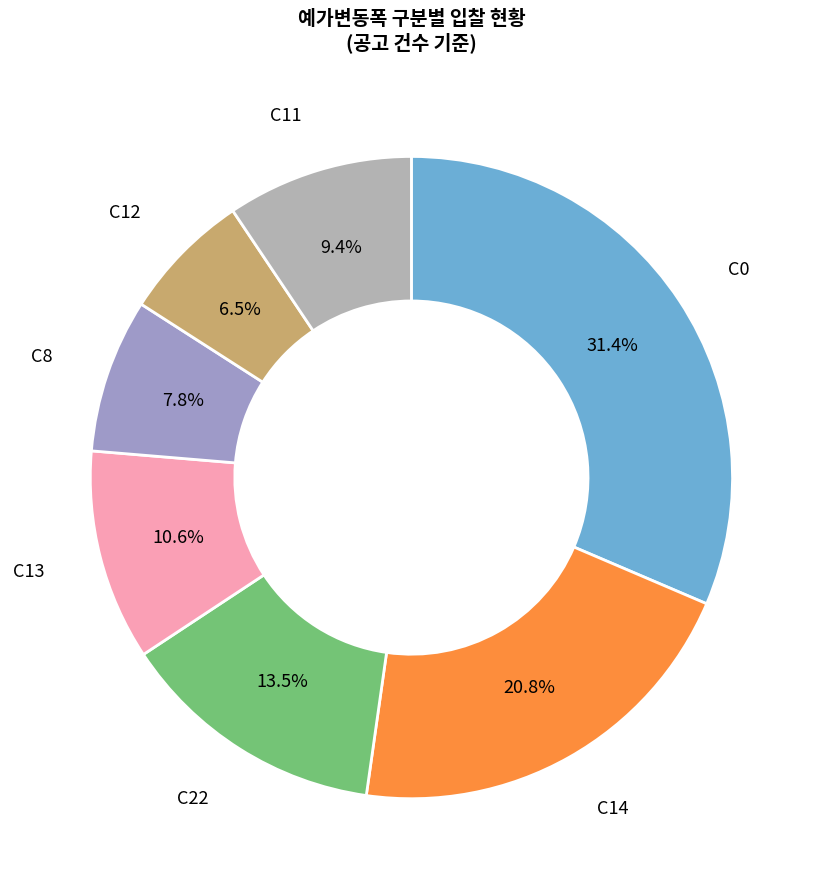

Count the number of slices in the pie.

7